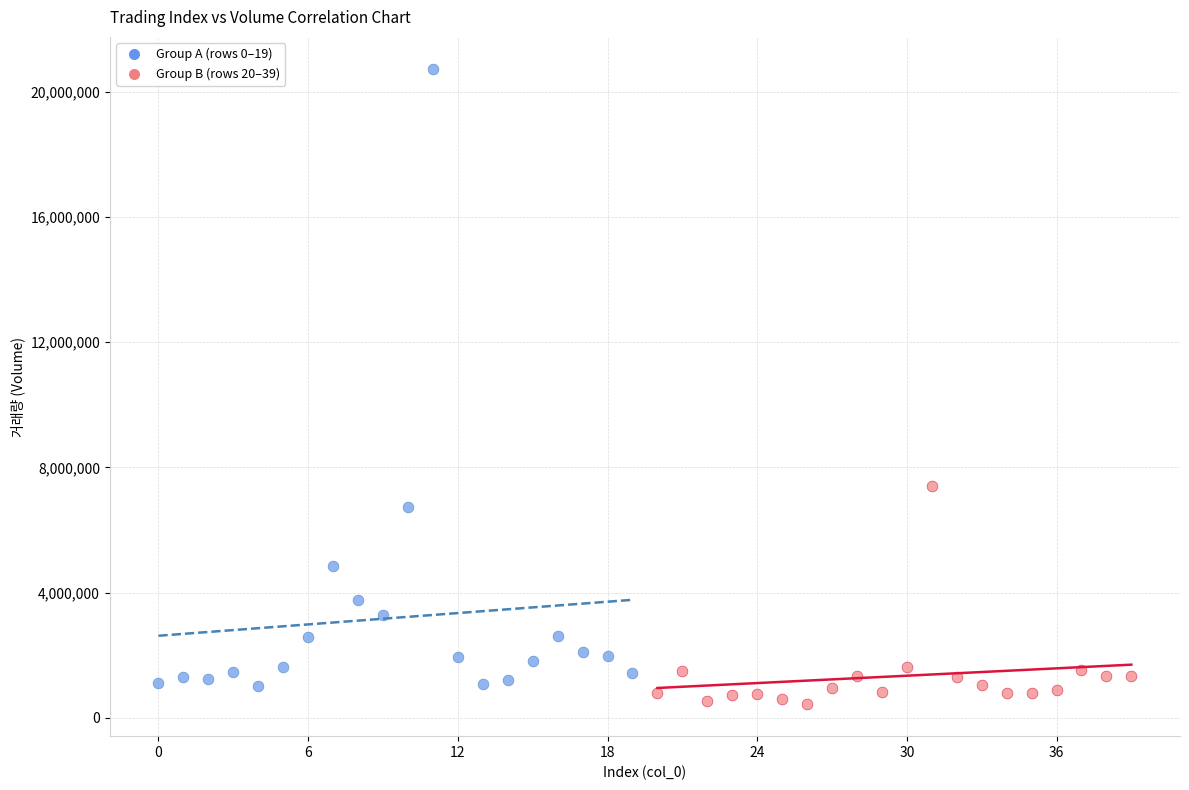

Which series contains the highest Y value?

Group A (rows 0–19)